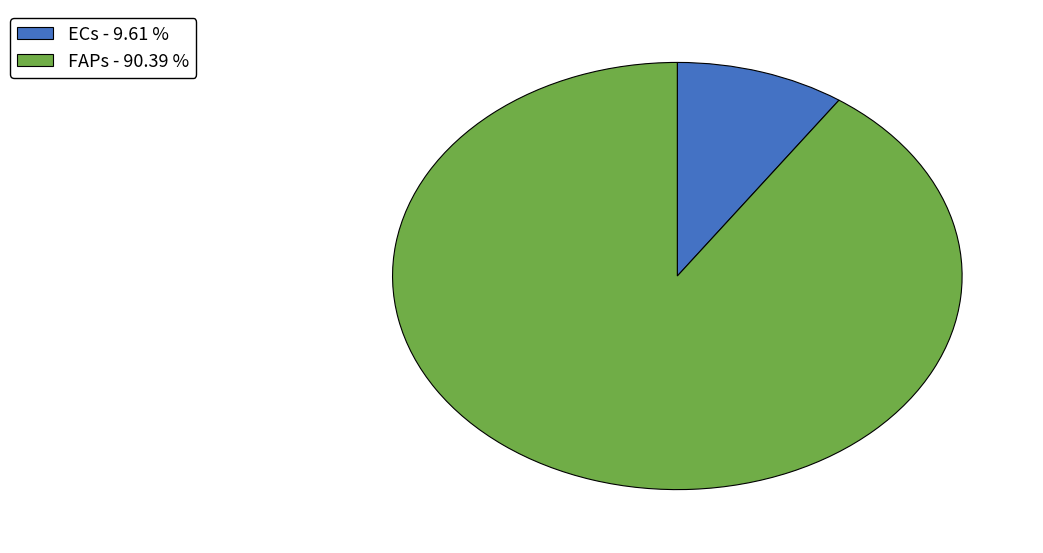

Is there any slice that represents more than half of the pie?

Yes